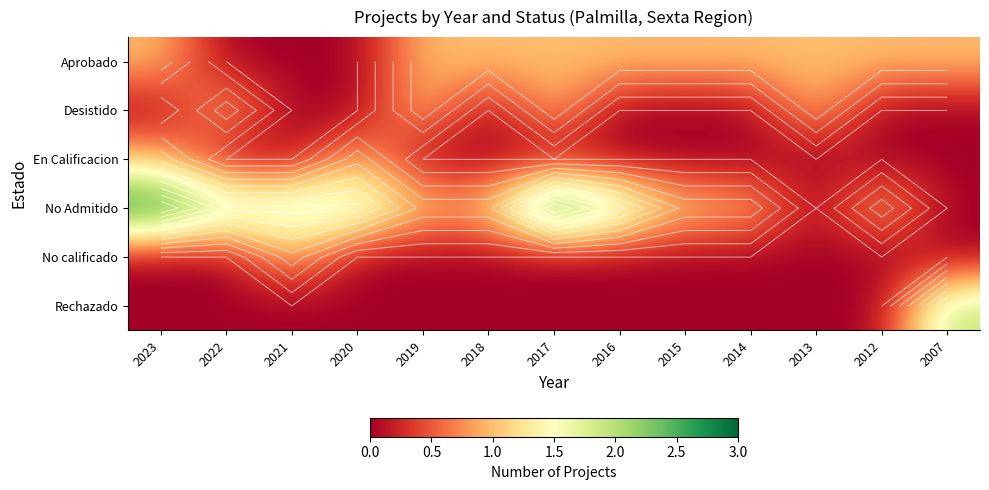

What is the difference between the Desistido values at 2020 and 2013?

1